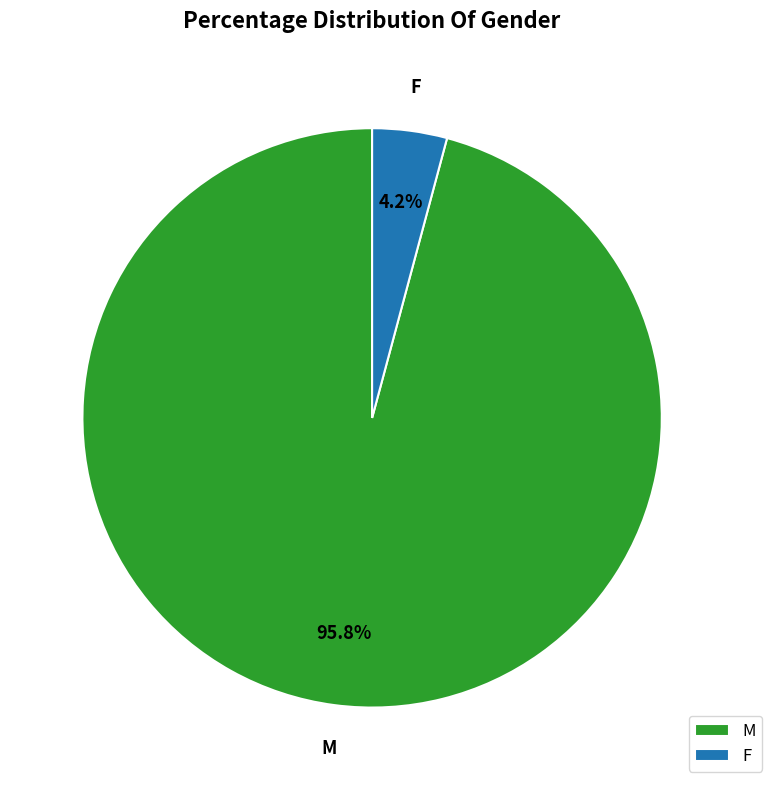

The M slice represents 86% of the pie. True or false?

False